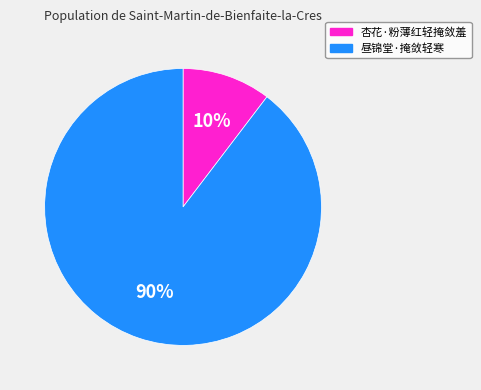

To the nearest percent, what is the average slice percentage?

50%